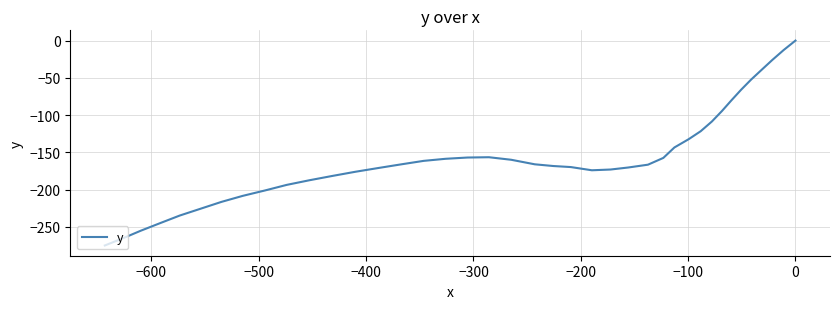

What is the sum of all values?

-6217.1